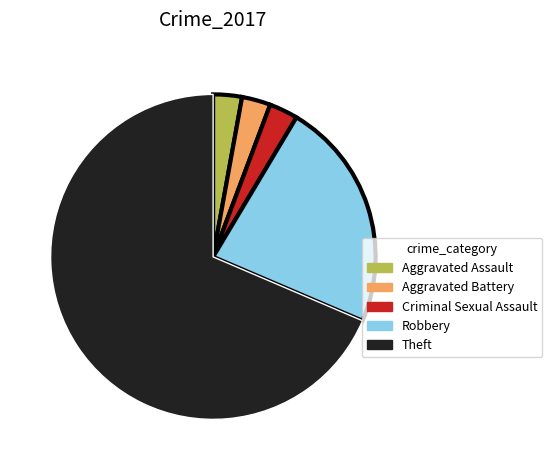

Is it true that Theft is 83% of the pie?

False